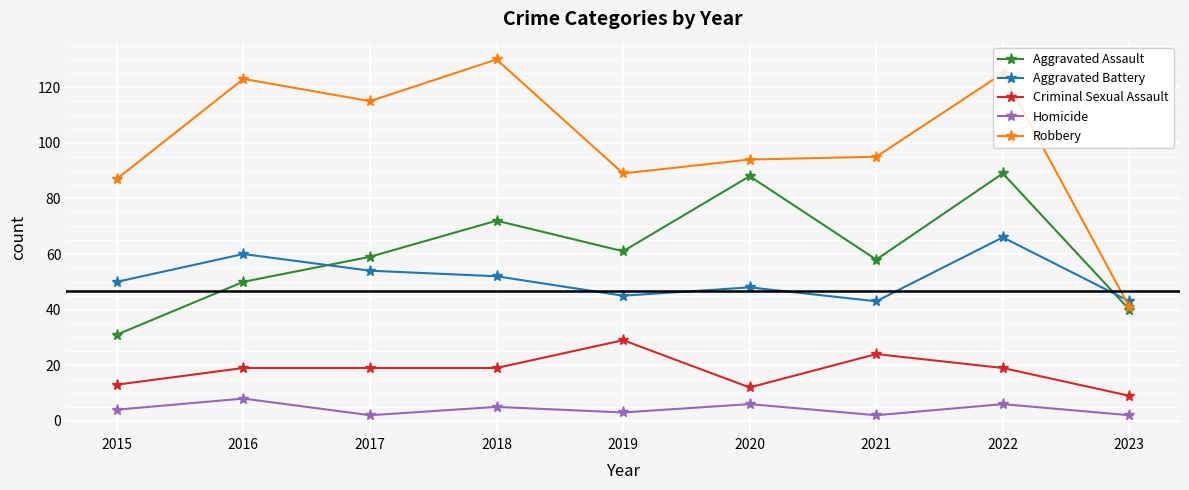

What is the value of the Homicide point at the 8th from the left?

6